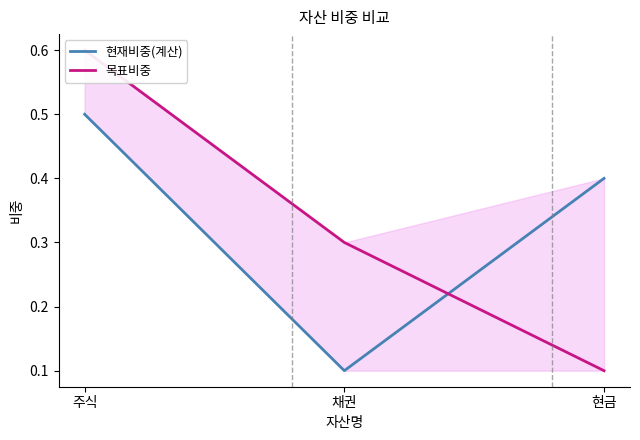

How many 목표비중 values are between 0 and 1?

3